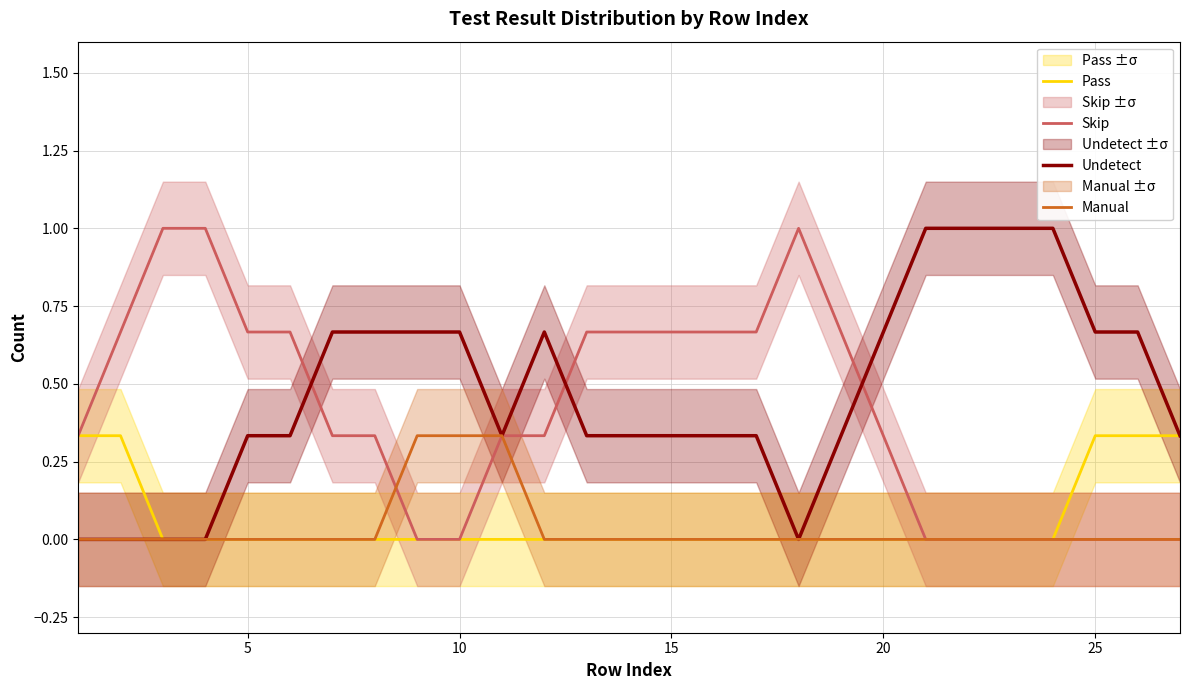

Rank the series by their maximum value, from lowest to highest.

Pass, Manual, Skip, Undetect